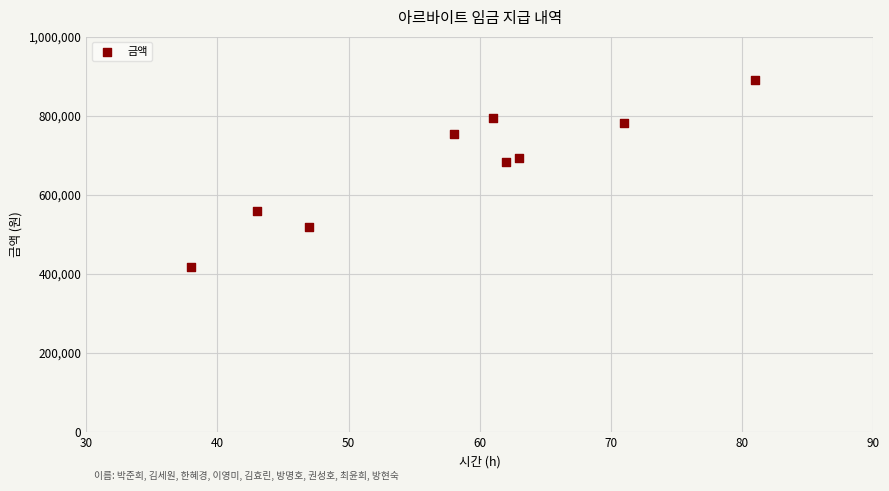

What Y value in the scatter plot is closest to 654500?

682000